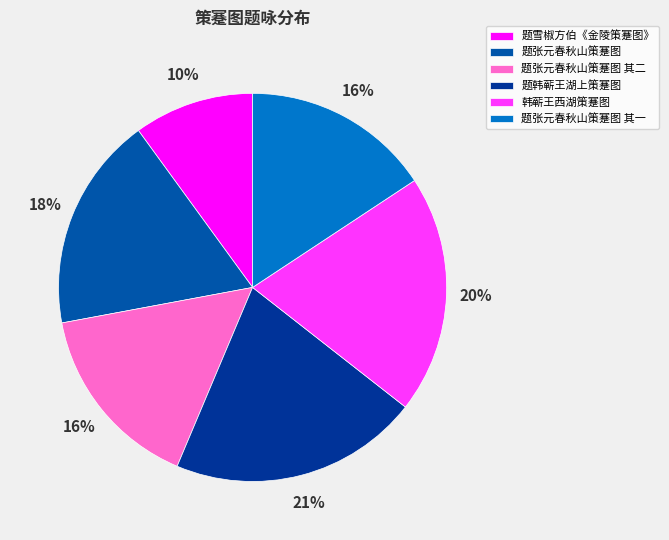

To the nearest percent, what portion does 题张元春秋山策蹇图 represent?

18%